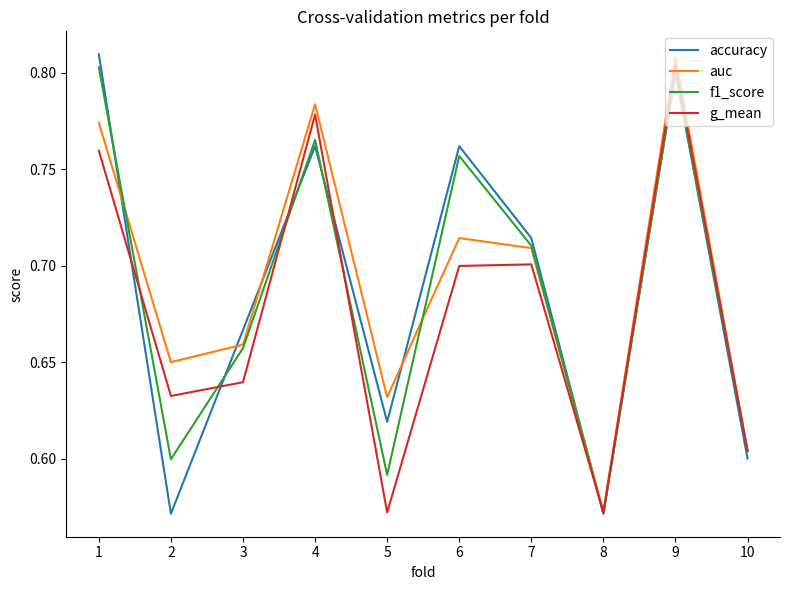

At which label does g_mean reach its peak?

9